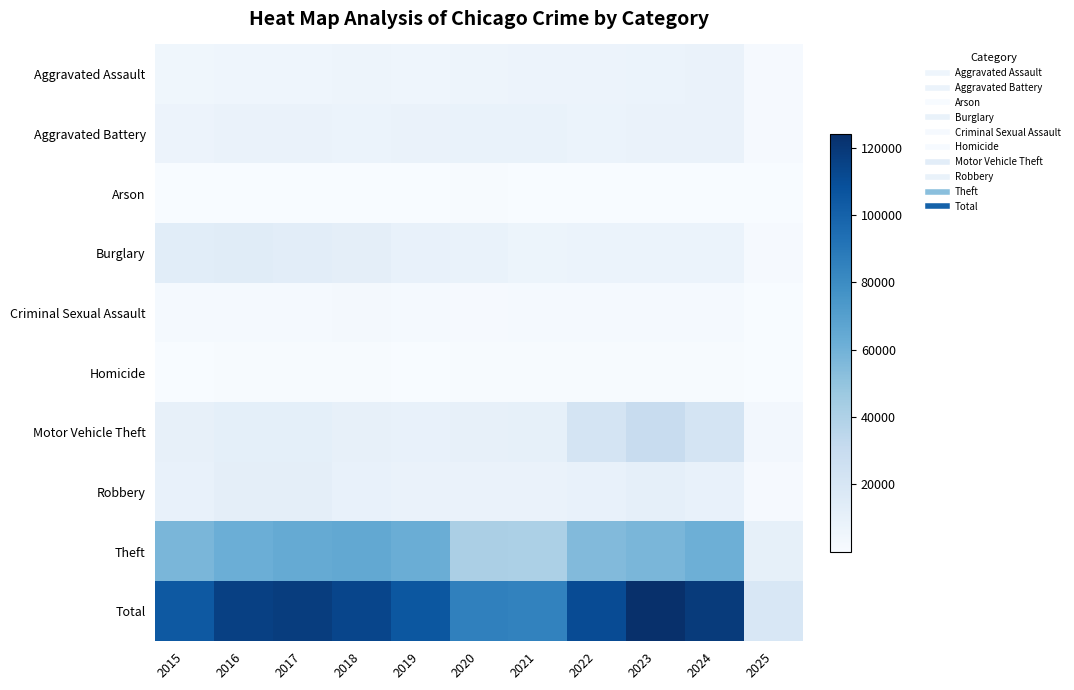

Rank the series at 2016 from lowest to highest value.

Arson, Homicide, Criminal Sexual Assault, Aggravated Assault, Aggravated Battery, Motor Vehicle Theft, Robbery, Burglary, Theft, Total